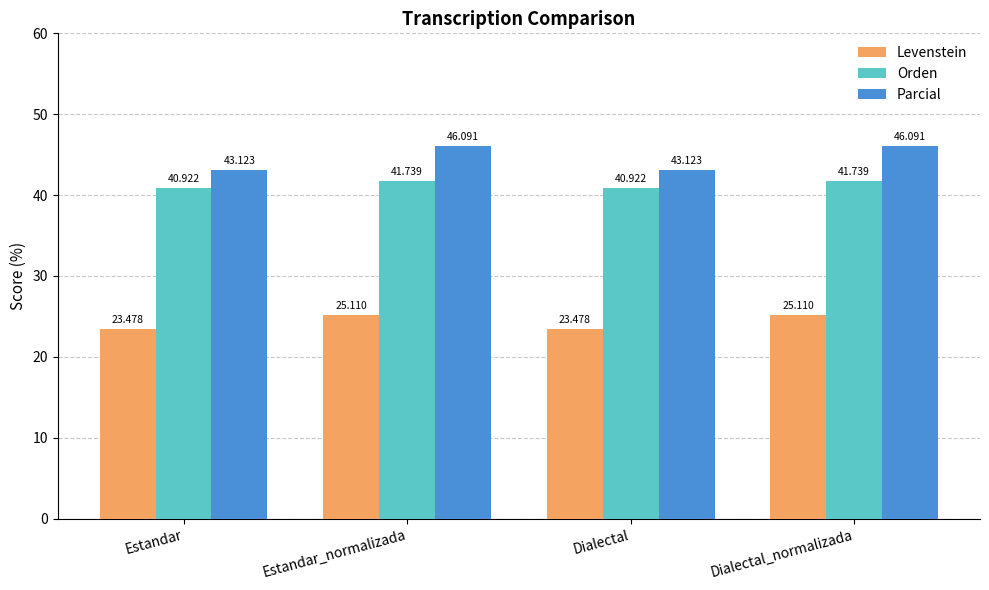

What is the label of the 3rd bar from the left?

Dialectal